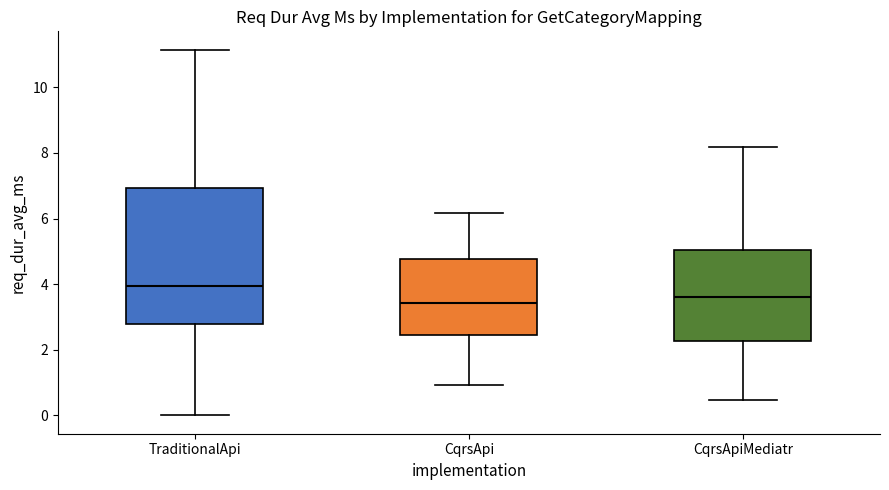

Reading left to right, read every box against the y-axis: the position of its median line, the range the box covers, and the ends of its whiskers. The values are not printed on the chart, so give them approximately, as read against the axis.

TraditionalApi: median 4.0, box 2.8 to 7.0, whiskers 0.0 to 11.2
CqrsApi: median 3.4, box 2.4 to 4.8, whiskers 1.0 to 6.2
CqrsApiMediatr: median 3.6, box 2.2 to 5.0, whiskers 0.4 to 8.2